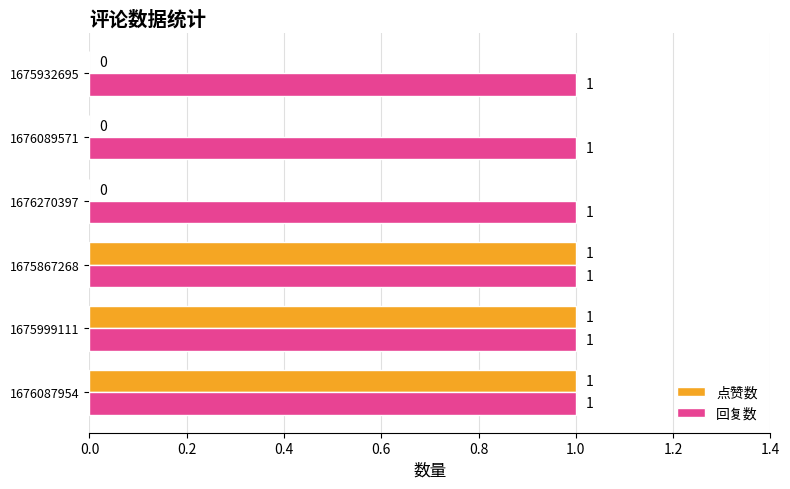

How many 点赞数 values are between 0 and 1?

6